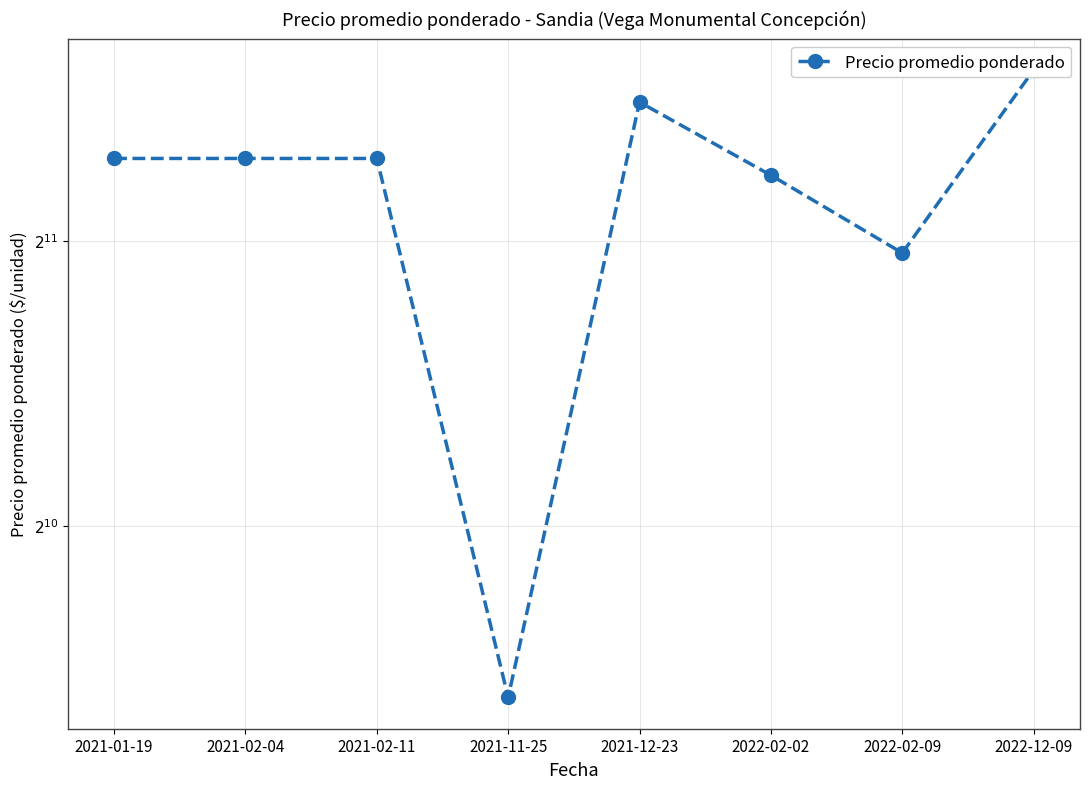

What is the greatest value displayed?

3100.0